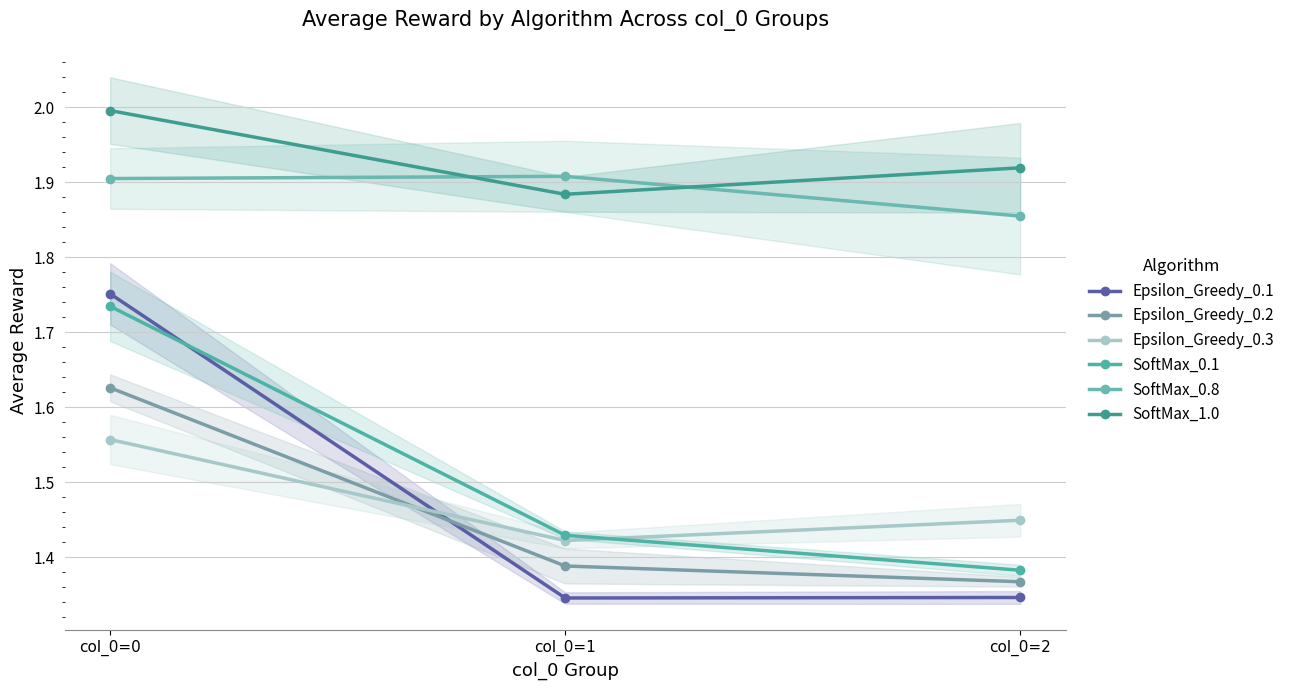

At which category does the chart reach its minimum across all series?

col_0=1